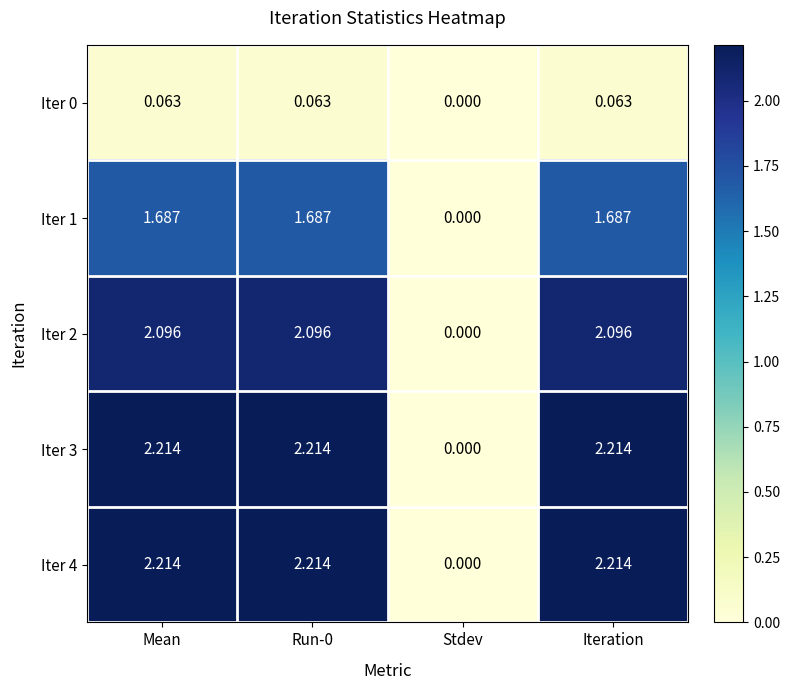

Where does the Iter 3 series first go above 2?

Mean